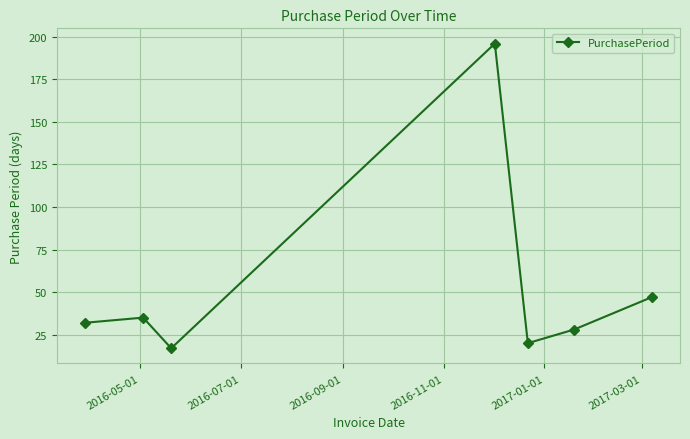

Reading right to left, transcribe all the data shown in this chart.

47	28	20	196	17	35	32